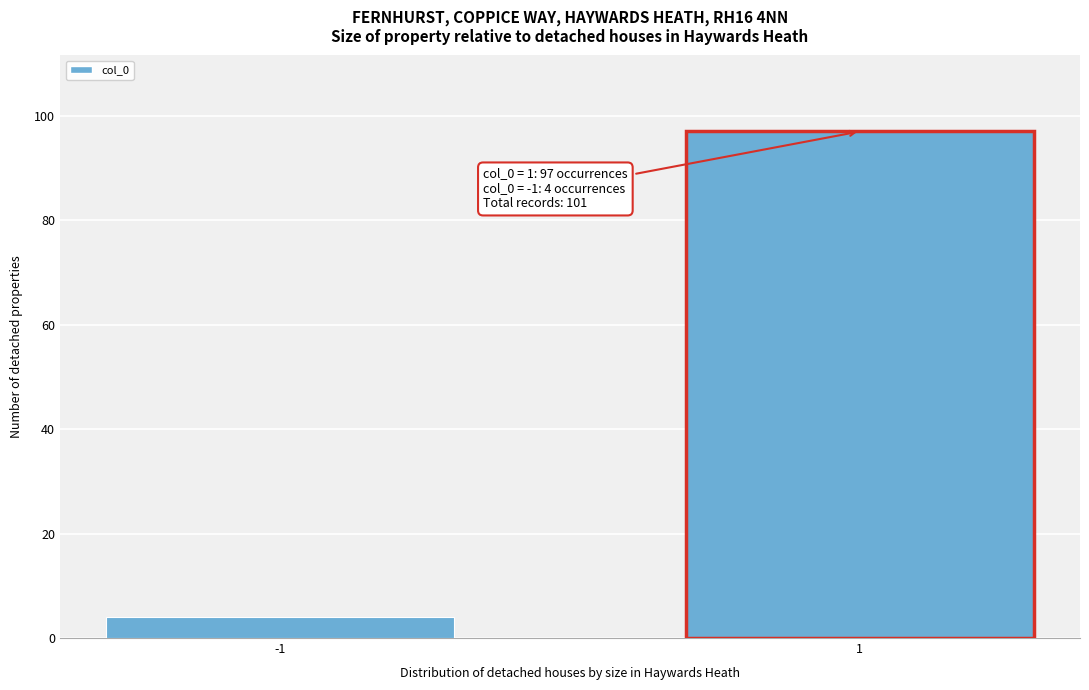

Reading left to right, what are all the values shown in this chart?

-1=4	1=97